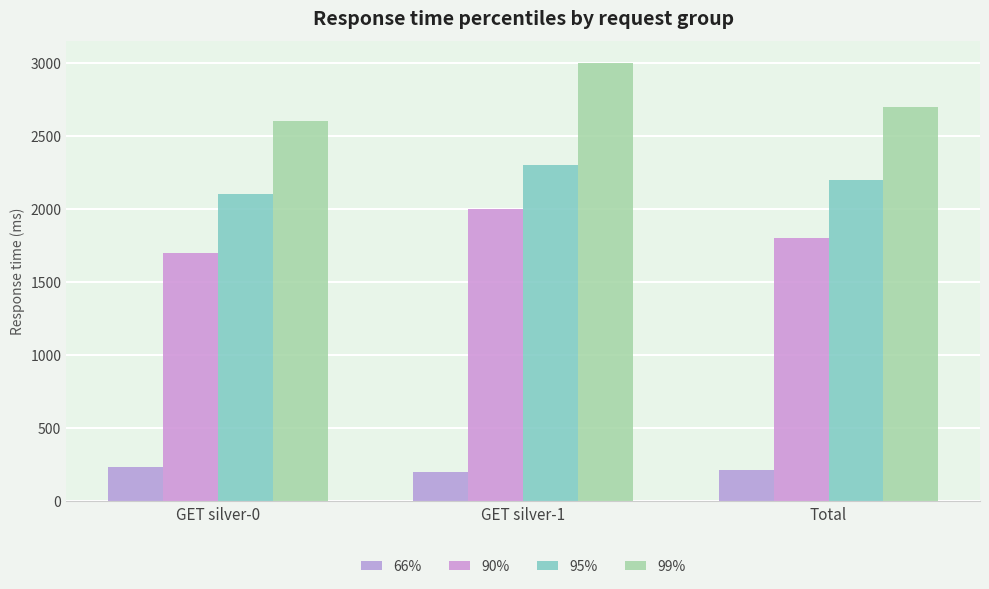

What is the maximum value for 95%?

2300